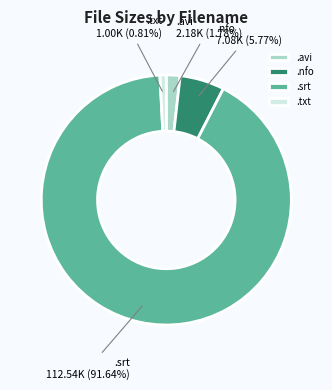

Combined, do .txt and .srt account for over 50%?

Yes